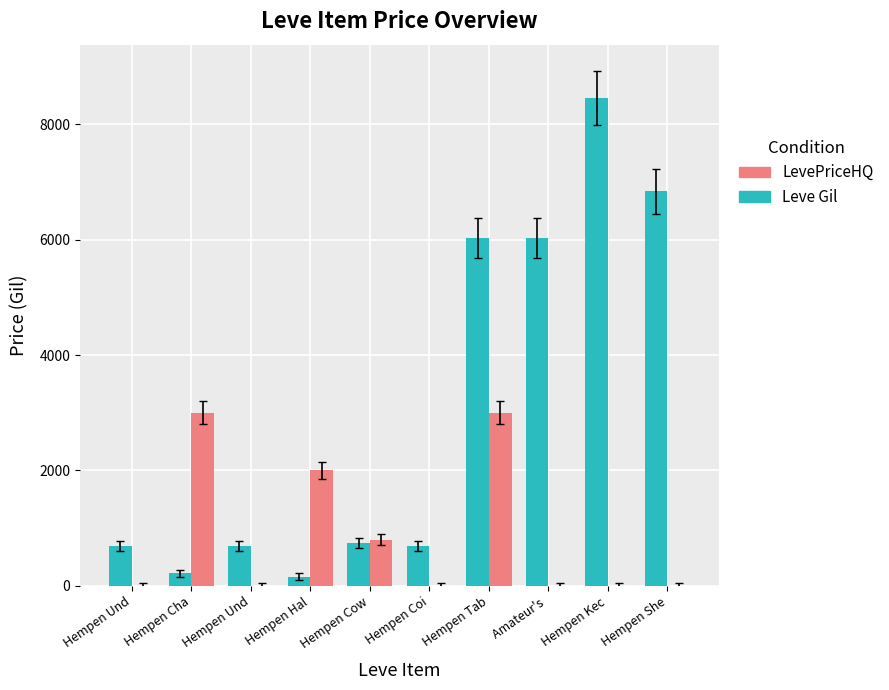

Is the value of Leve Gil at Hempen Cow greater than the value of LevePriceHQ at Hempen Hal?

No